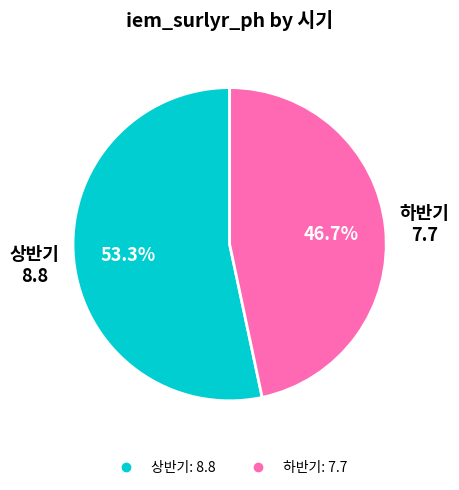

To the nearest percent, what is the difference between the largest and smallest slice percentages?

7%